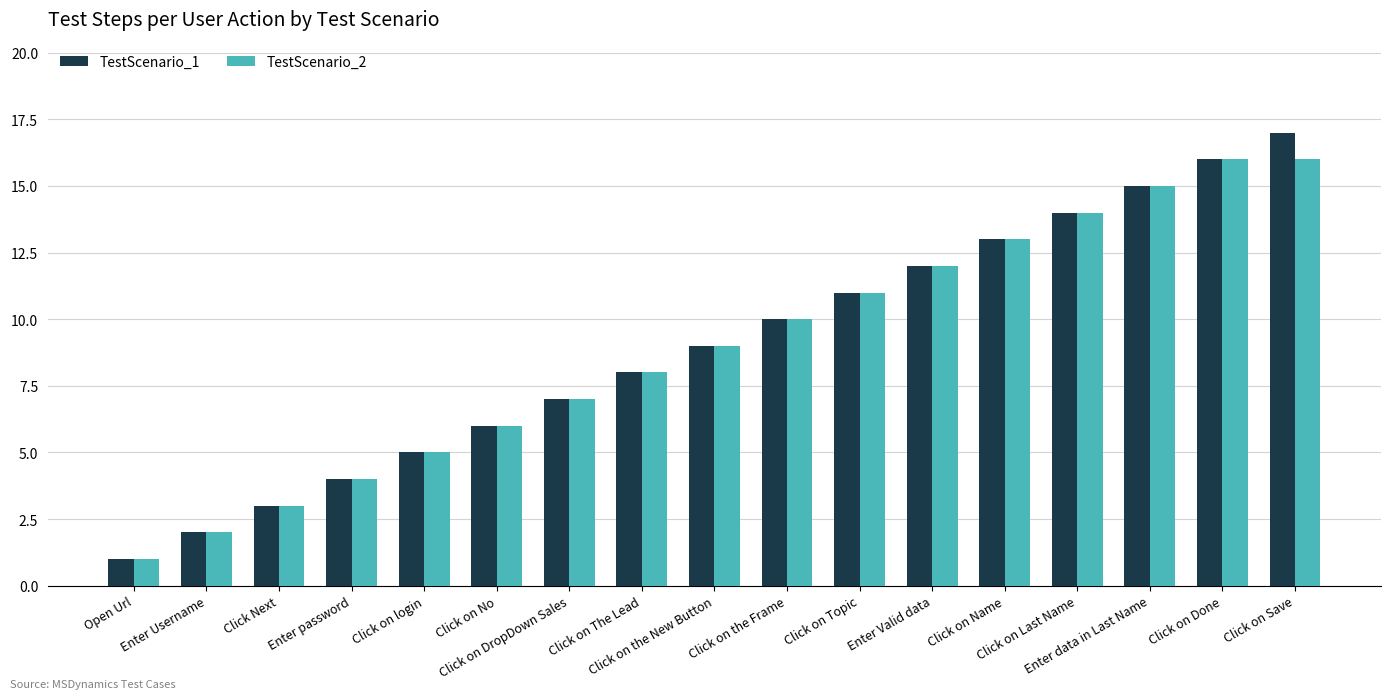

How many data points in TestScenario_2 are less than 9?

8